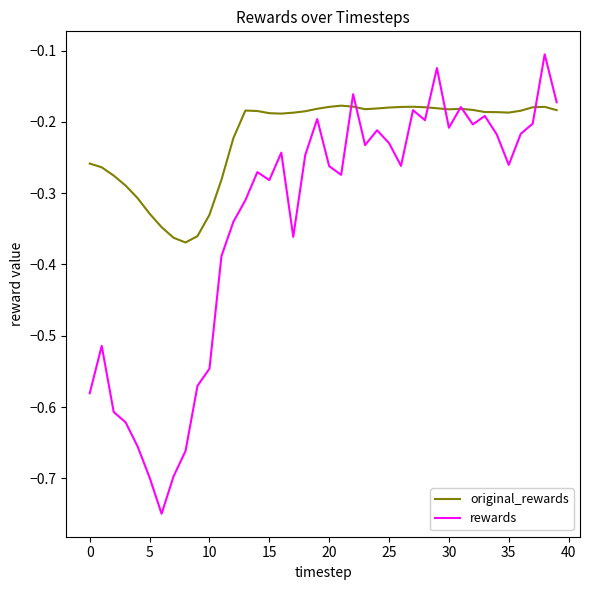

Which series has the largest total across all categories?

original_rewards